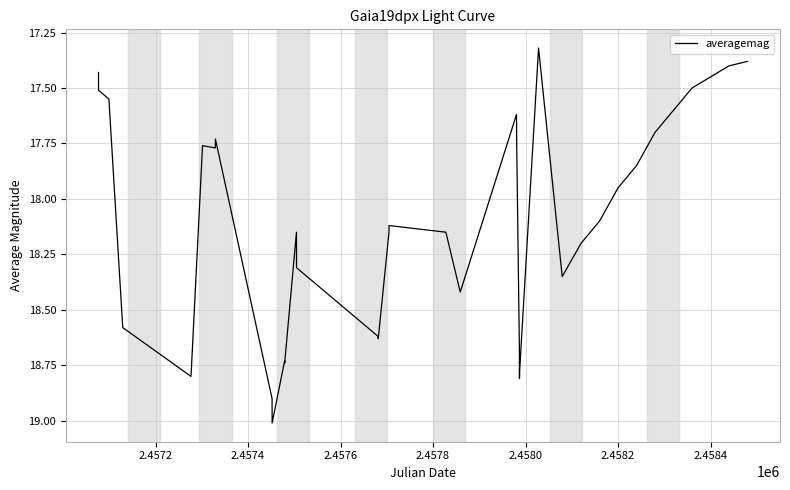

What is the difference between the maximum and minimum values?

1.7